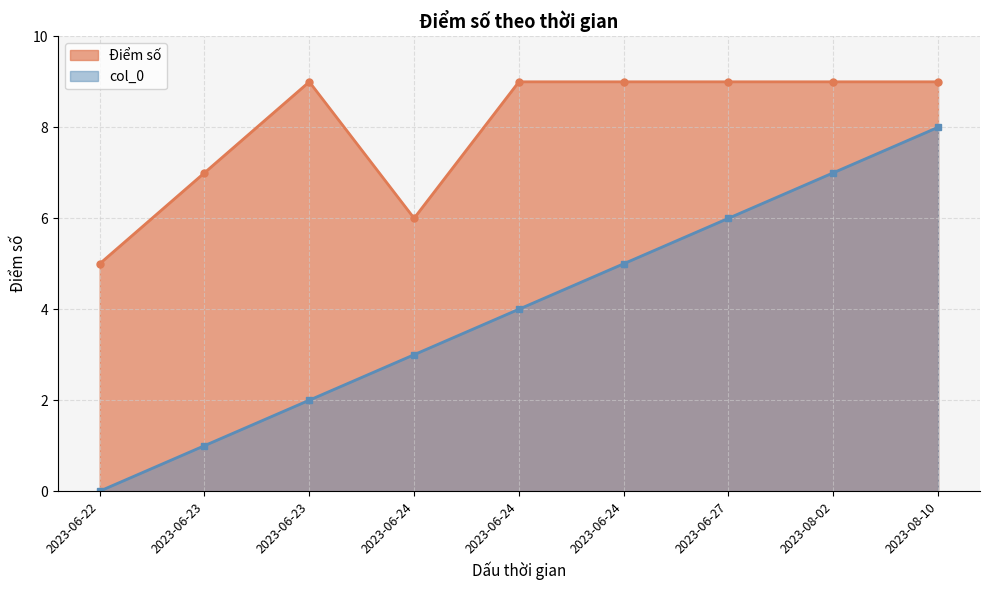

Rank the categories by value from lowest to highest.

2023-06-22, 2023-06-24, 2023-06-23, 2023-06-23, 2023-06-24, 2023-06-24, 2023-06-27, 2023-08-02, 2023-08-10